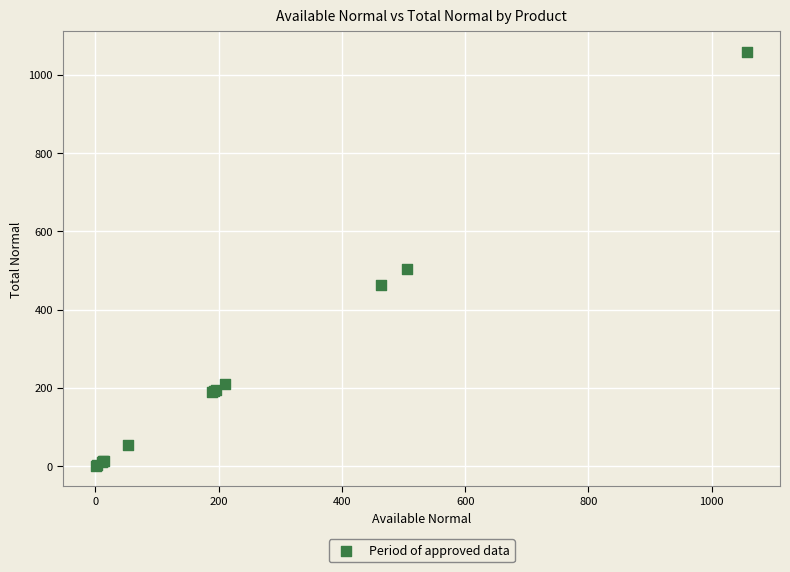

What Y value in the scatter plot is closest to 529?

505